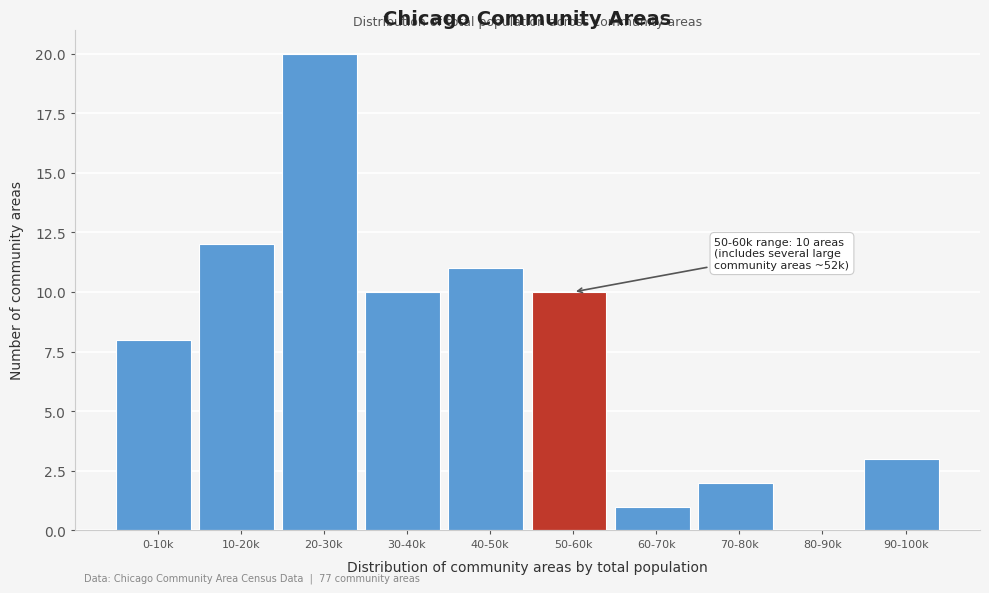

Reading left to right, list all the values displayed in this chart.

0-10k=8	10-20k=12	20-30k=20	30-40k=10	40-50k=11	50-60k=10	60-70k=1	70-80k=2	80-90k=0	90-100k=3